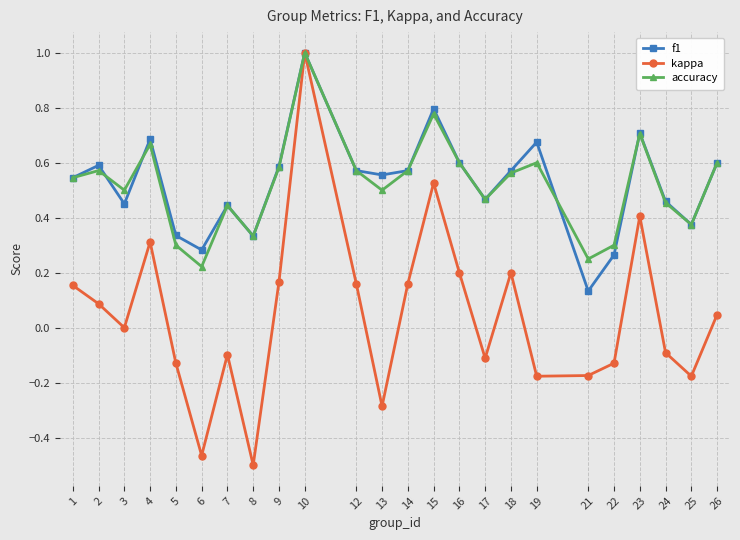

At which label does kappa reach its minimum?

8